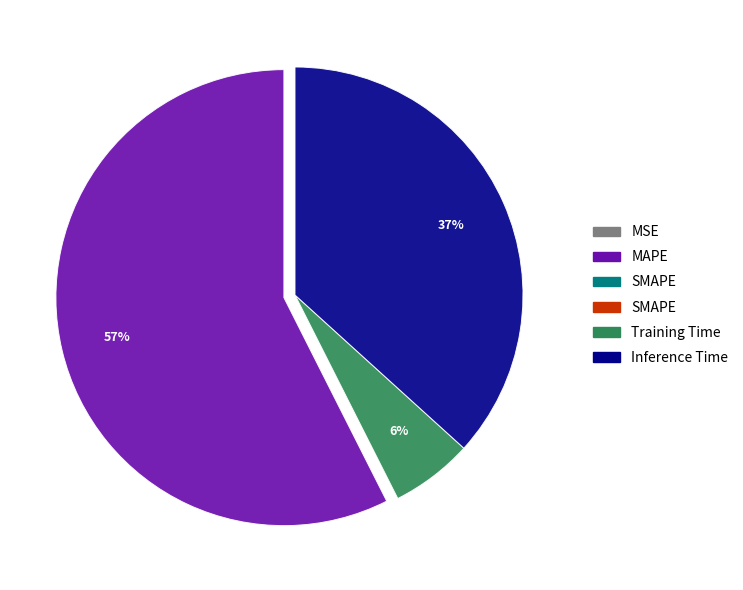

To the nearest percent, what is the average slice percentage?

25%